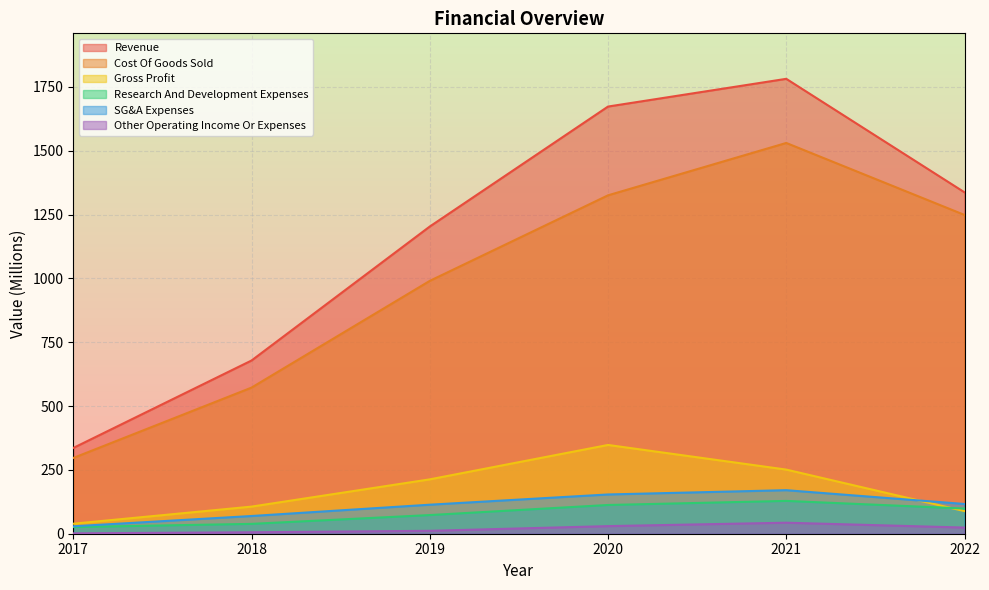

True or false: Gross Profit and Other Operating Income Or Expenses cross at least once.

False